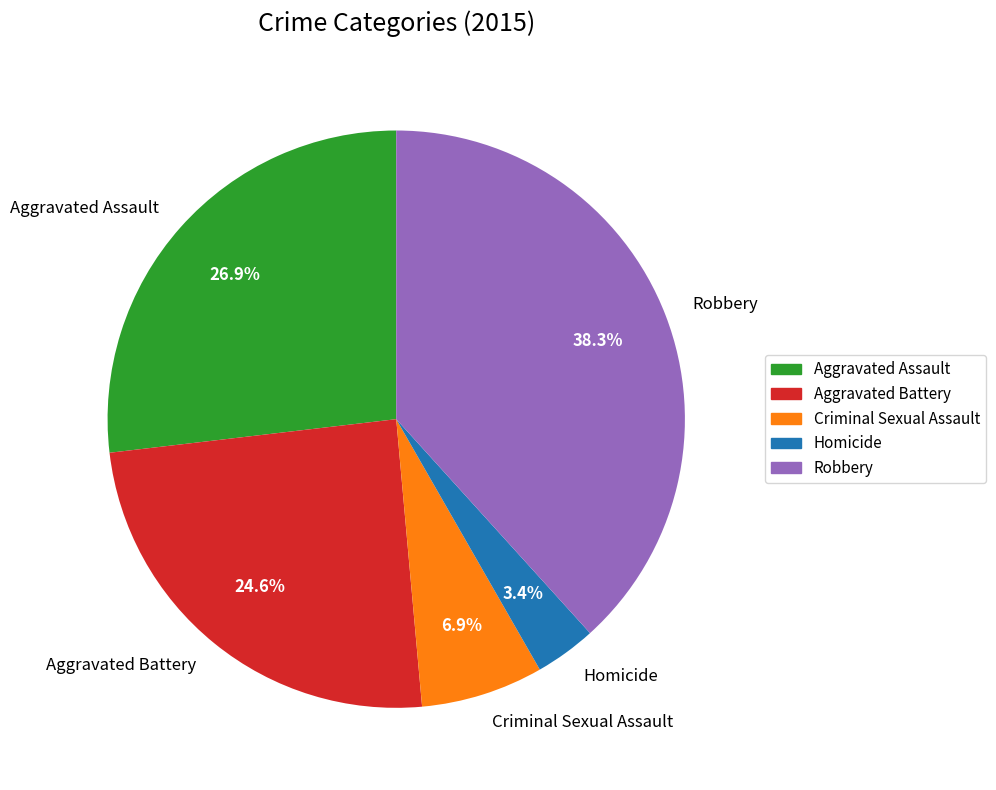

How many slices are in this pie chart?

5